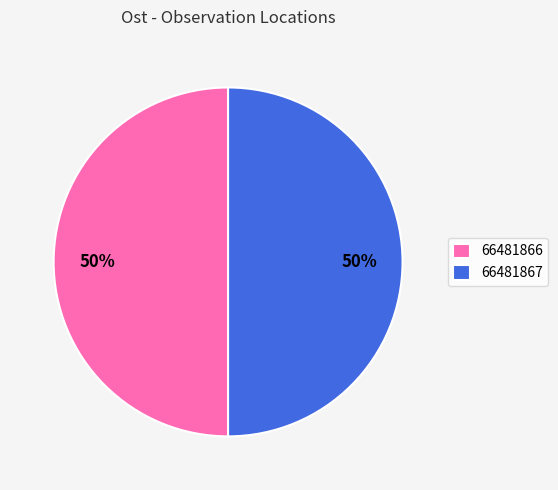

How many slices are in this pie chart?

2